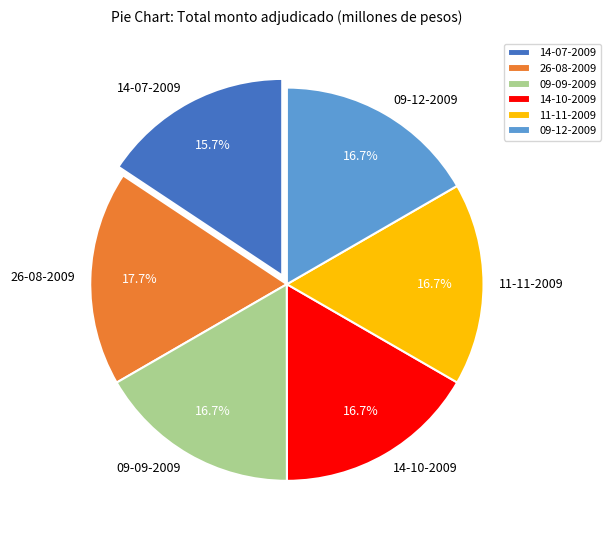

To the nearest percent, what is the combined percentage of 09-09-2009 and 14-10-2009?

33%